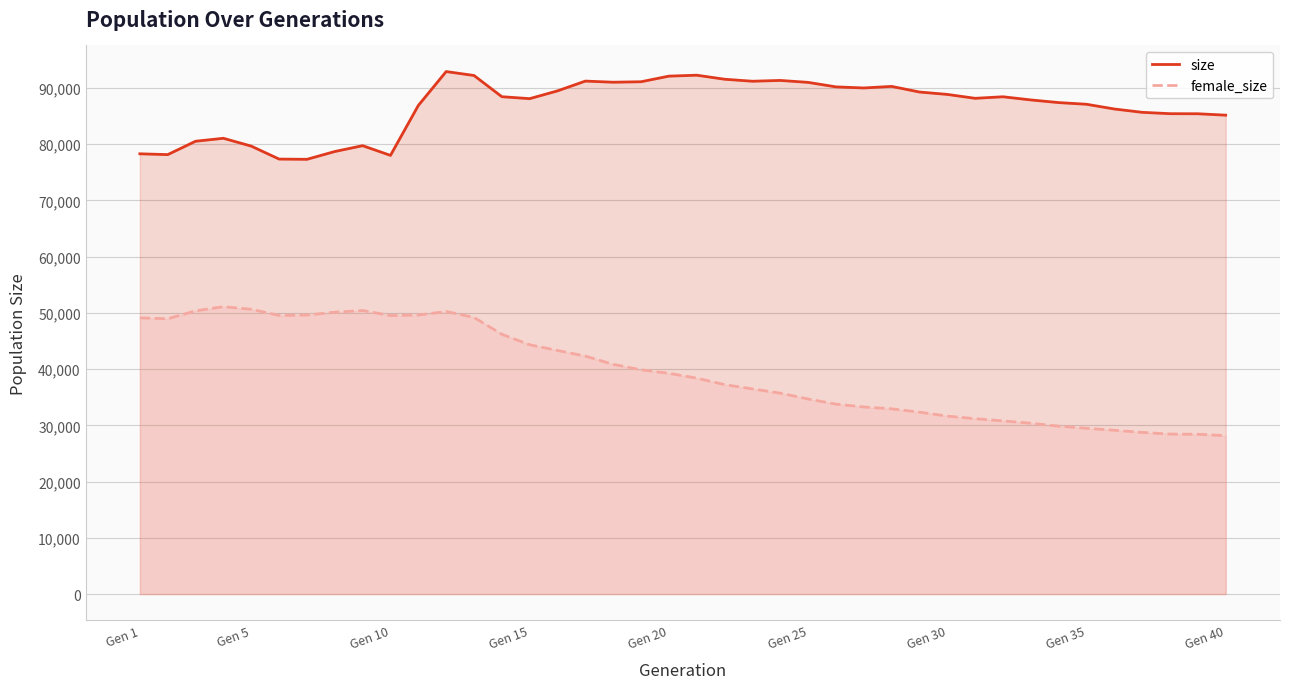

What is the average value of the female_size series?

39649